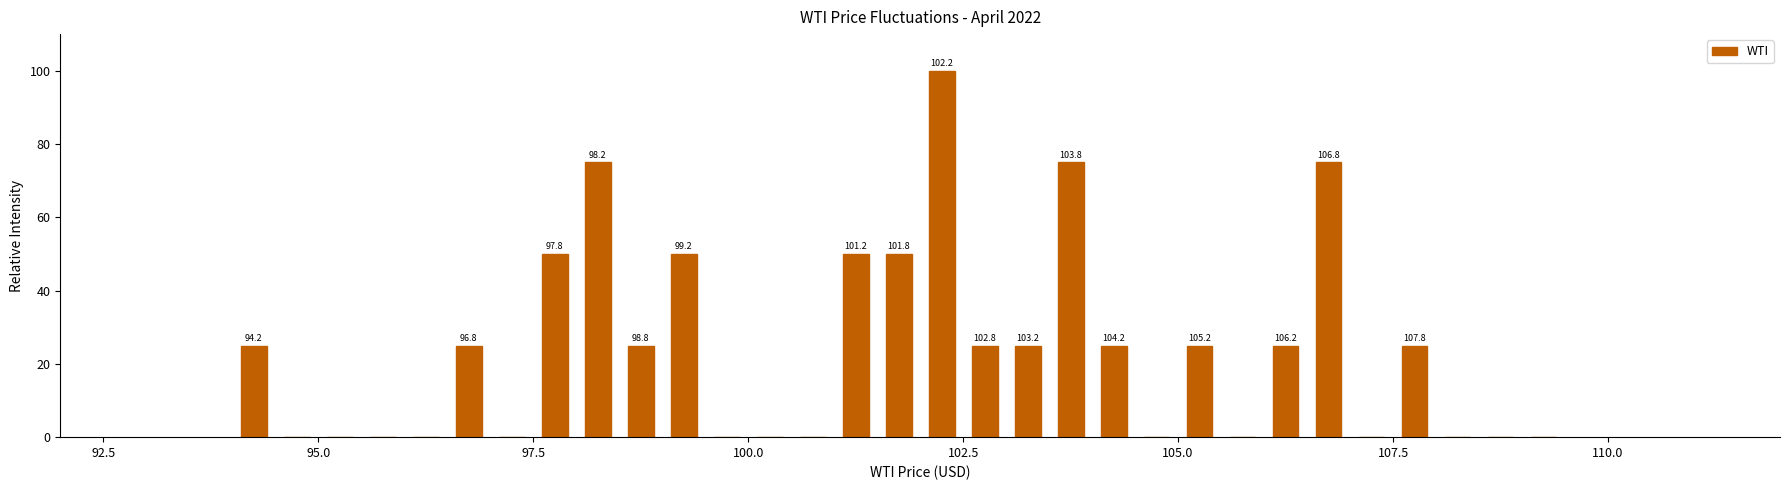

Read against the x-axis, roughly where is the centre of the tallest bar?

102.5